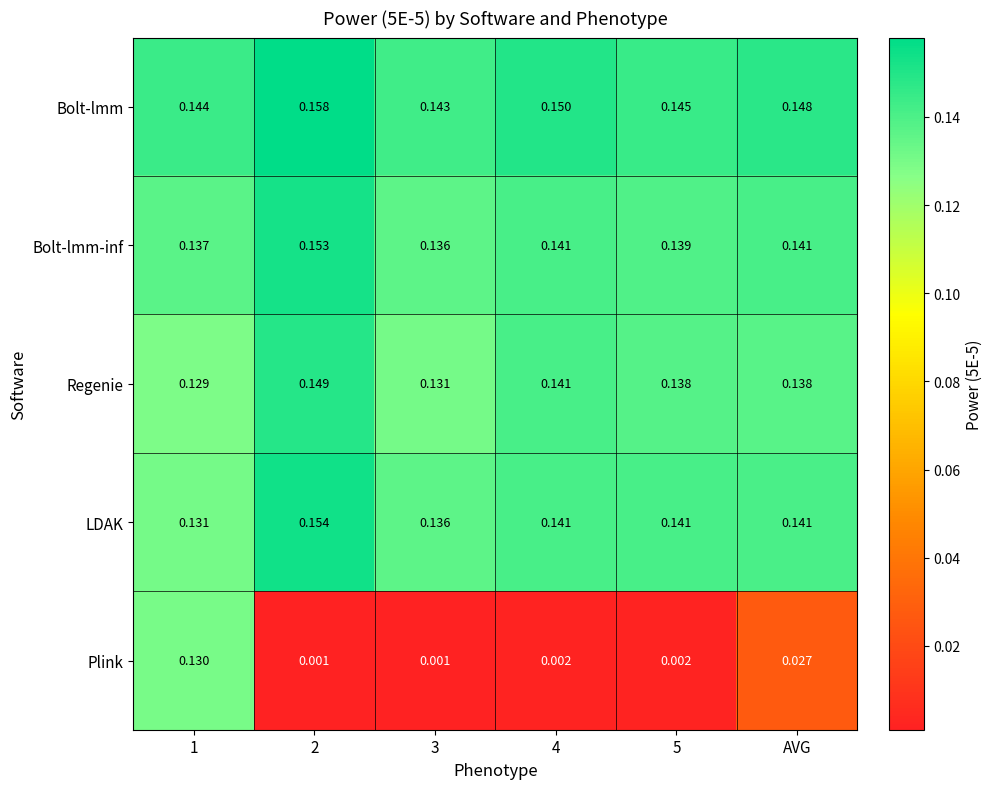

Is the value of Bolt-lmm at 4 greater than the value of Plink at 1?

Yes